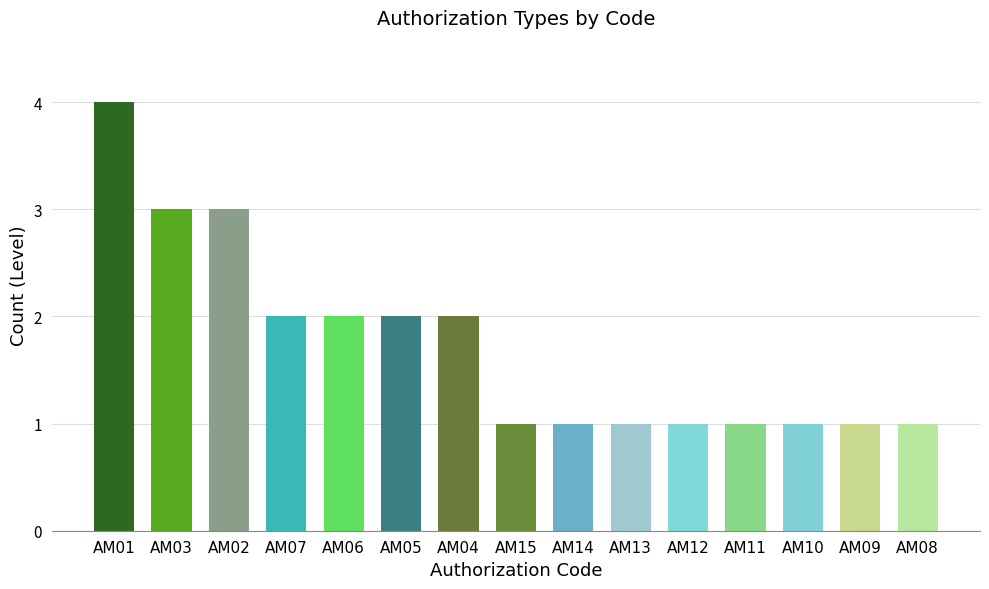

Are the bars grouped side by side (vs. stacked)?

No